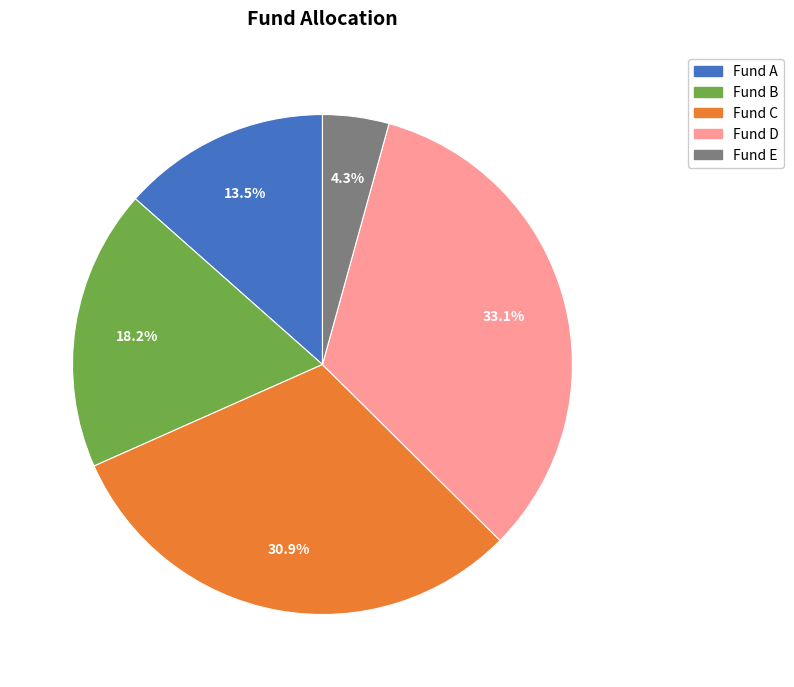

To the nearest percent, what percentage of the pie is Fund C?

31%